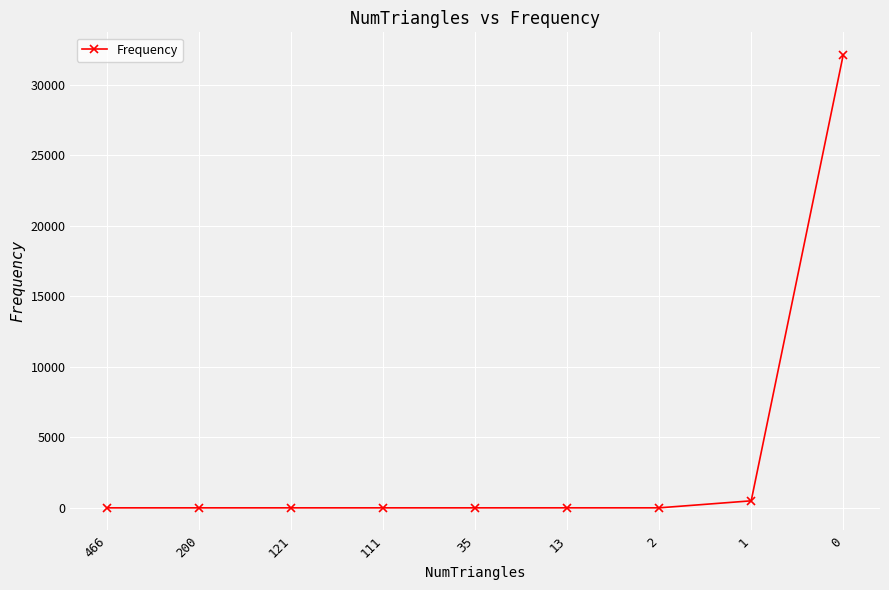

What is the average value?

3624